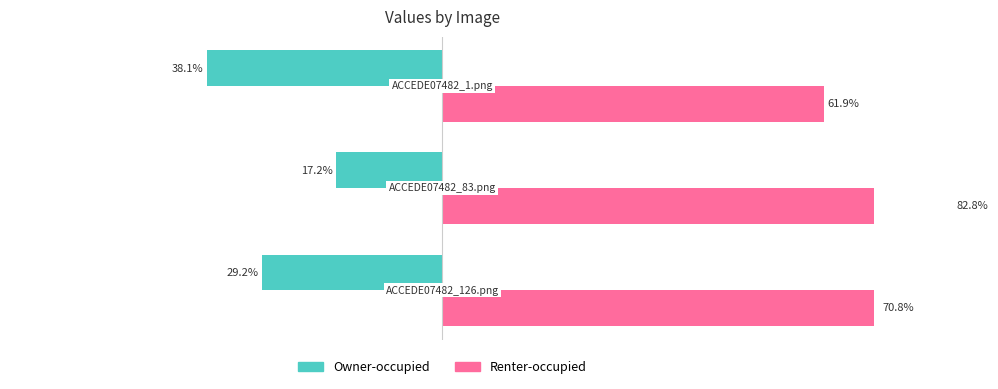

What are all the series names shown in the legend?

Owner-occupied, Renter-occupied